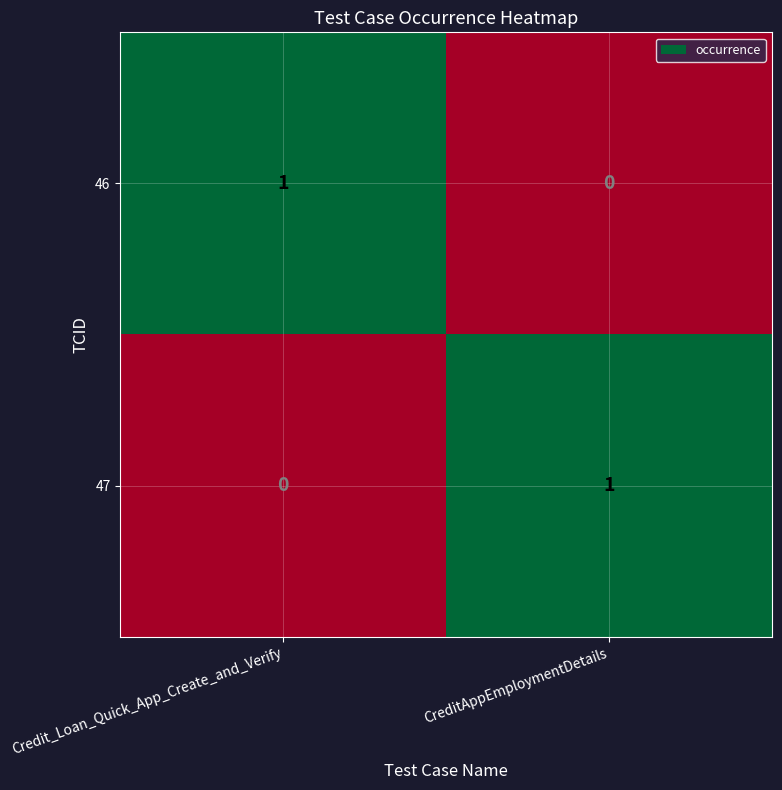

Reading right to left, list all the values displayed in this chart.

46: 0	1
47: 1	0